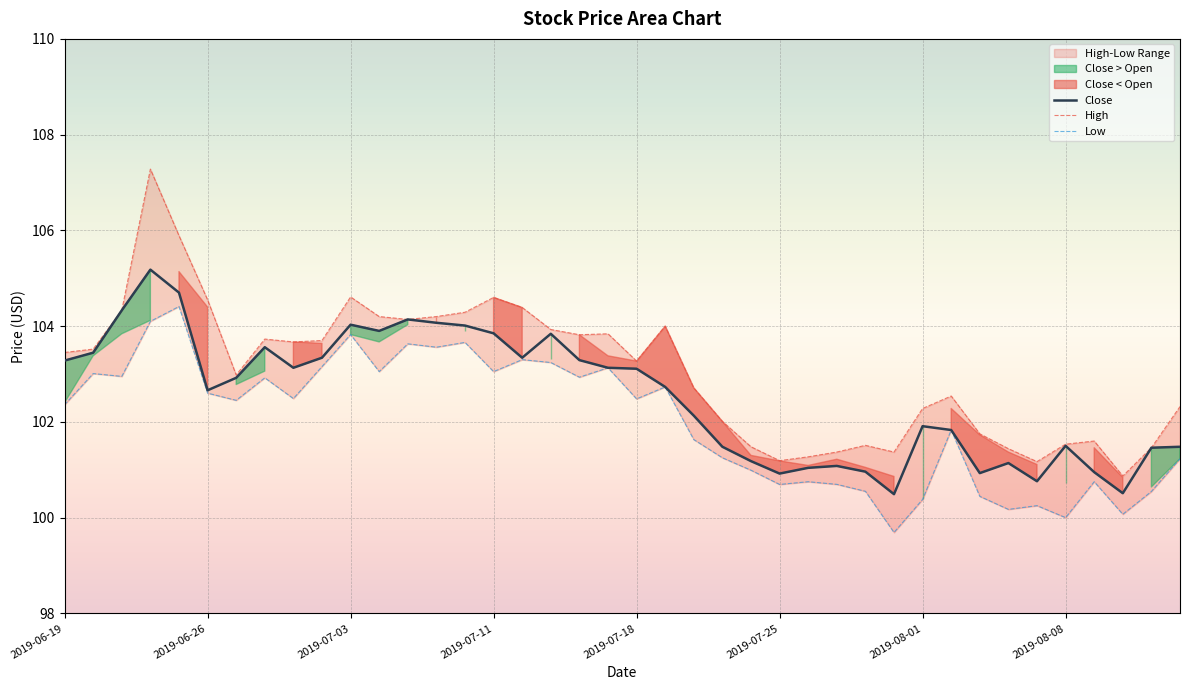

Is it true that Close equals 169.8 at 2019-08-01?

False